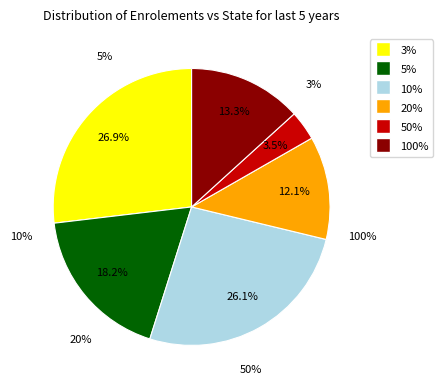

Does 10% represent more than half of the total?

No